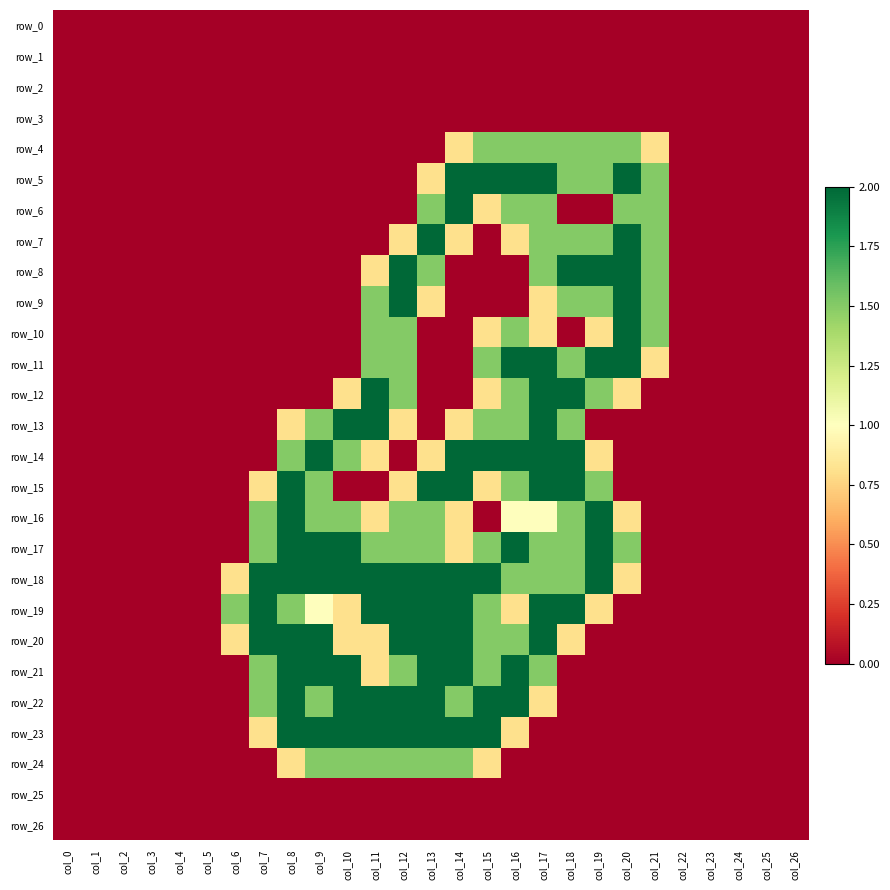

The row_4 series shows 0.0 at col_12. True or false?

True